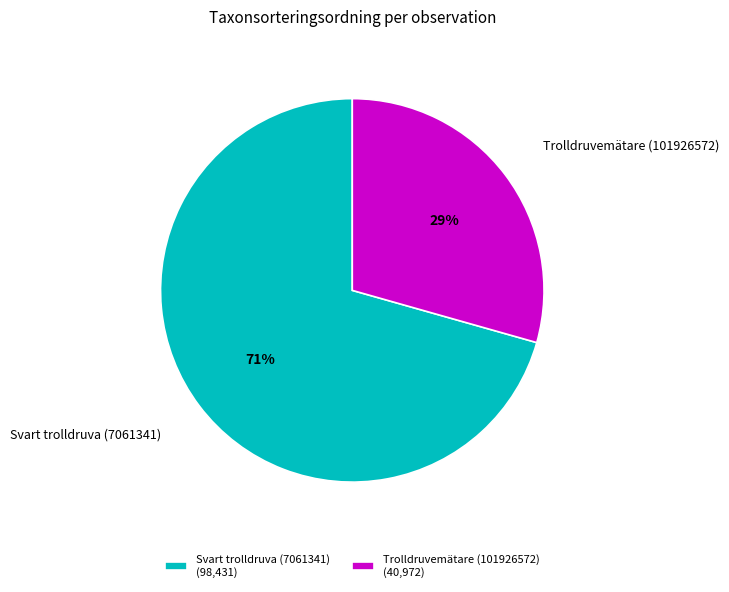

How many slices are in this pie chart?

2